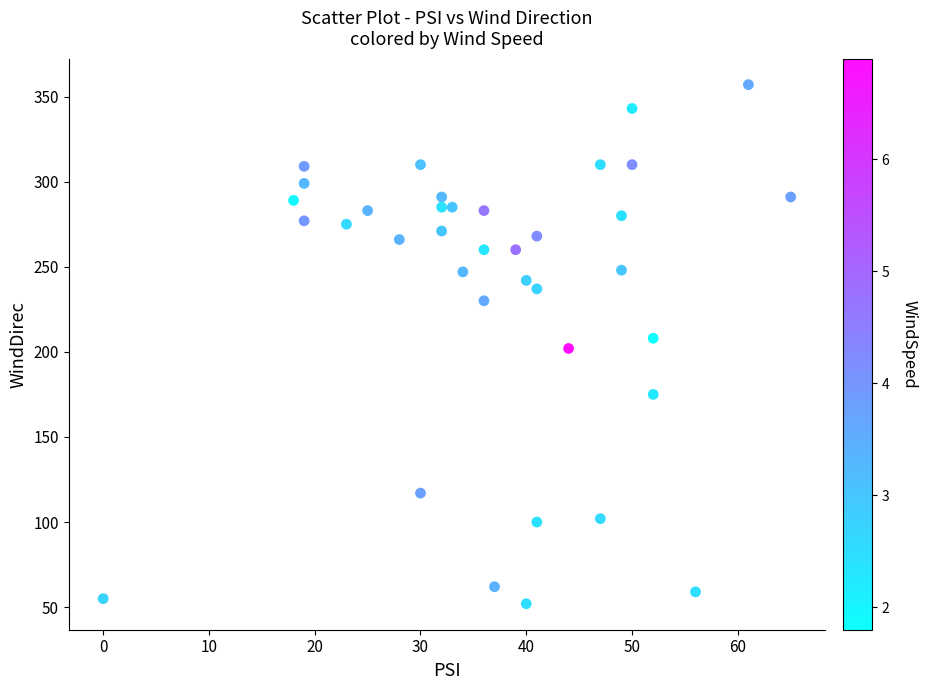

What is the range of X values (max minus min)?

65